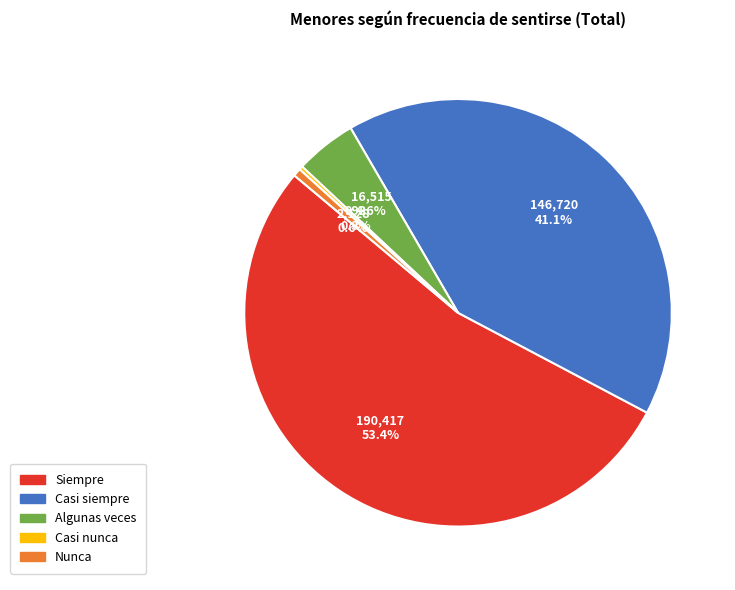

Is there any slice that represents more than half of the pie?

Yes